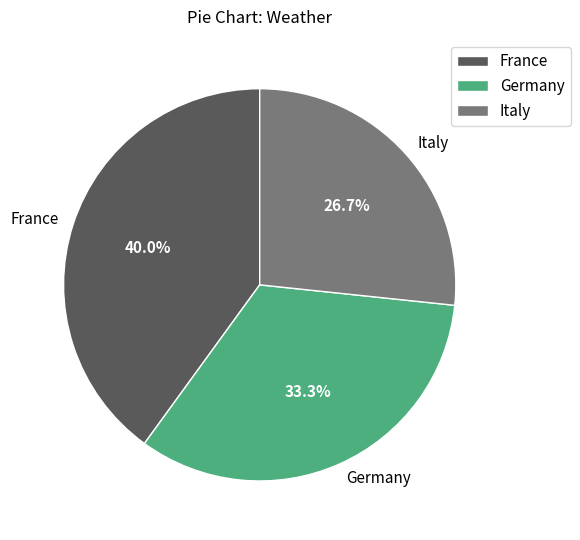

What is the largest slice in the pie chart?

France